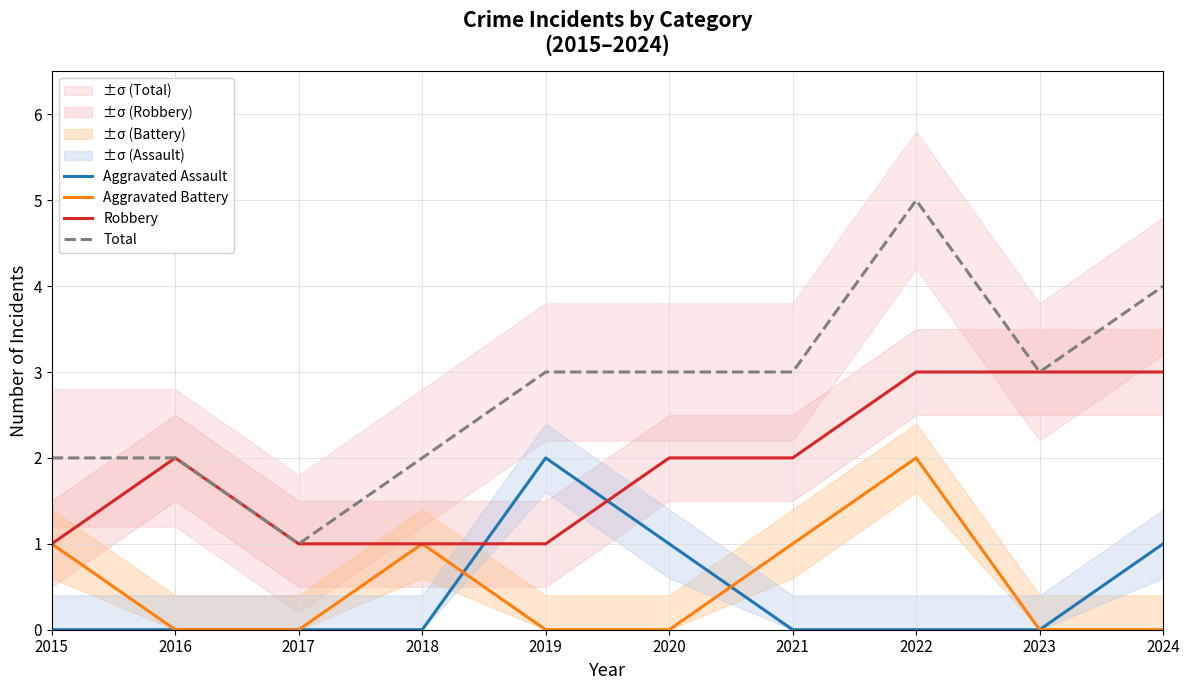

Reading left to right, what are all the values shown in this chart?

Aggravated Assault: 2015=0	2016=0	2017=0	2018=0	2019=2	2020=1	2021=0	2022=0	2023=0	2024=1
Aggravated Battery: 2015=1	2016=0	2017=0	2018=1	2019=0	2020=0	2021=1	2022=2	2023=0	2024=0
Robbery: 2015=1	2016=2	2017=1	2018=1	2019=1	2020=2	2021=2	2022=3	2023=3	2024=3
Total: 2015=2	2016=2	2017=1	2018=2	2019=3	2020=3	2021=3	2022=5	2023=3	2024=4